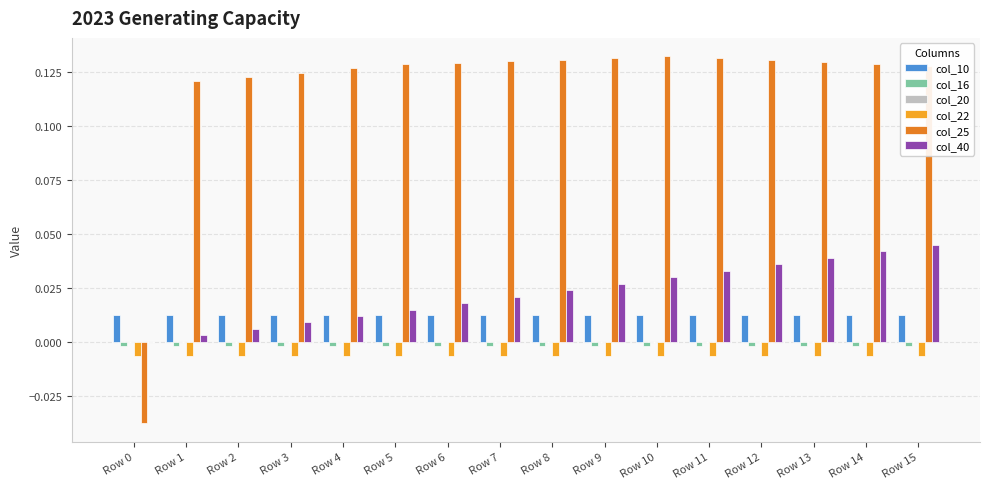

What is the sum of all col_40 values?

0.4